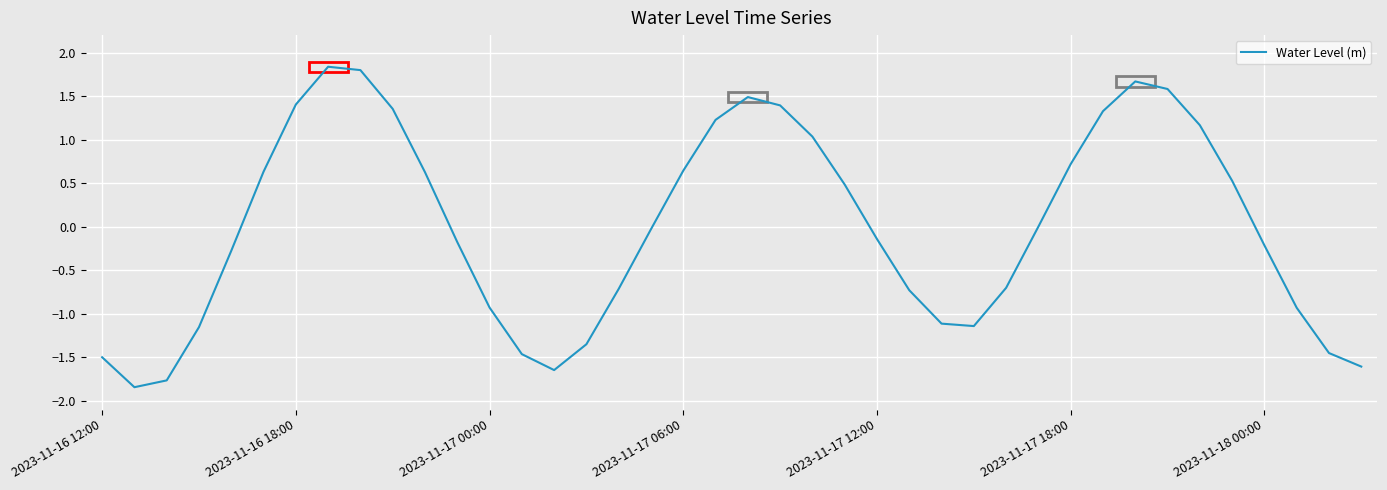

What is the maximum value shown in the chart?

1.8